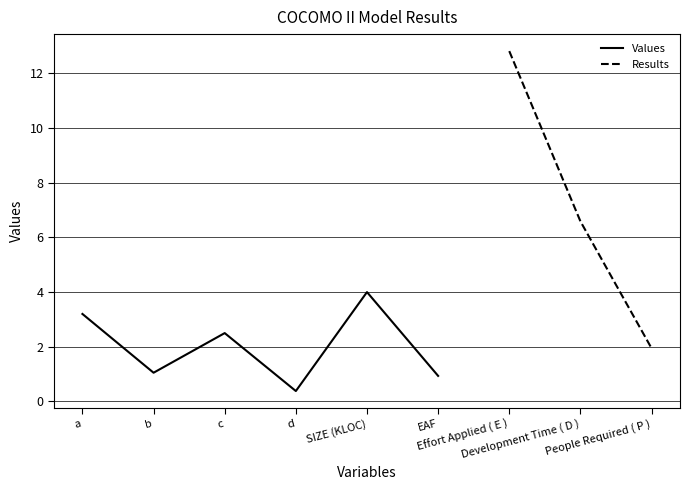

What is the difference between the second highest and minimum values?

2.8